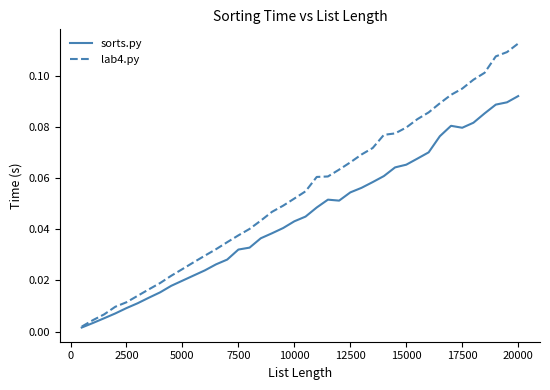

Which series has the largest total across all categories?

lab4.py